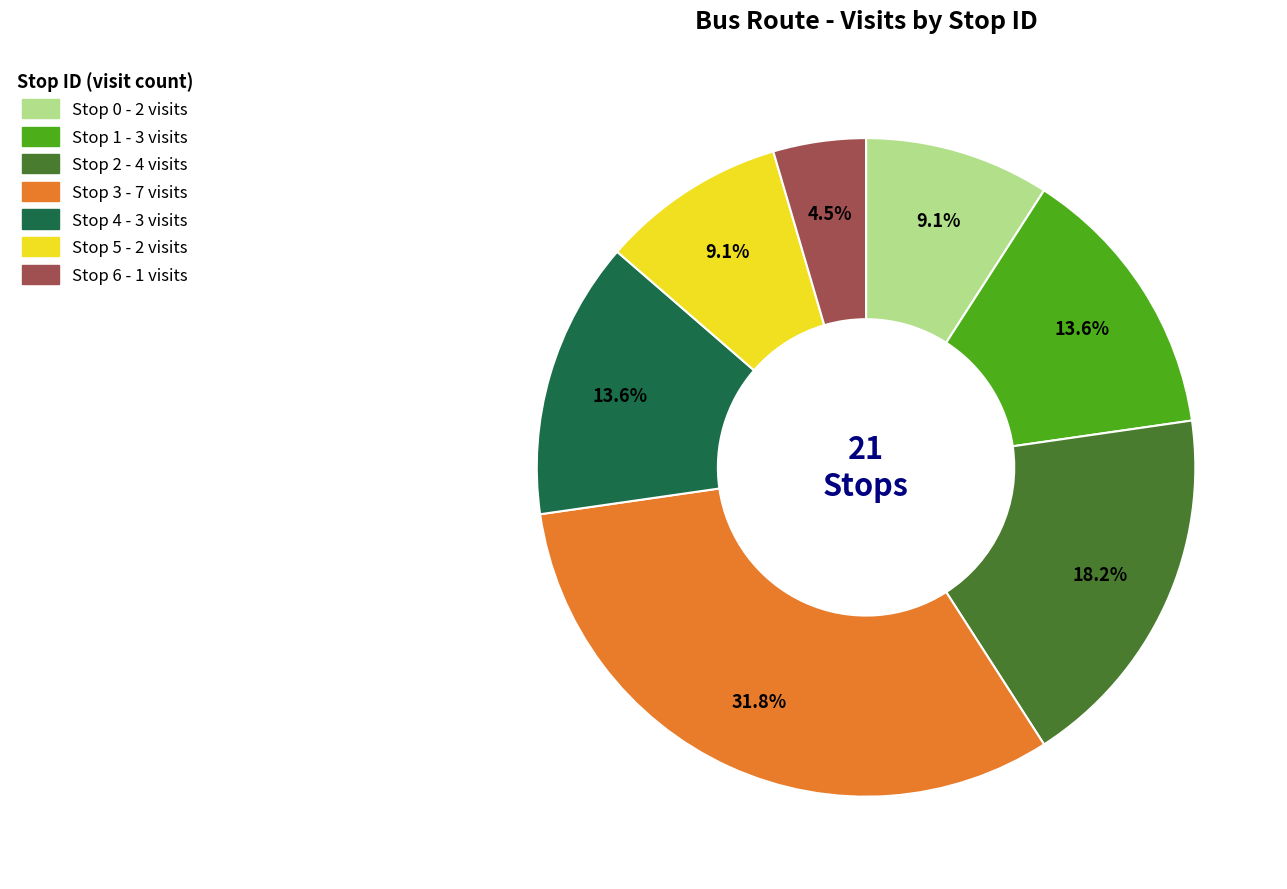

To the nearest percent, what is the difference between the Stop 0 and Stop 1 slice percentages?

5%